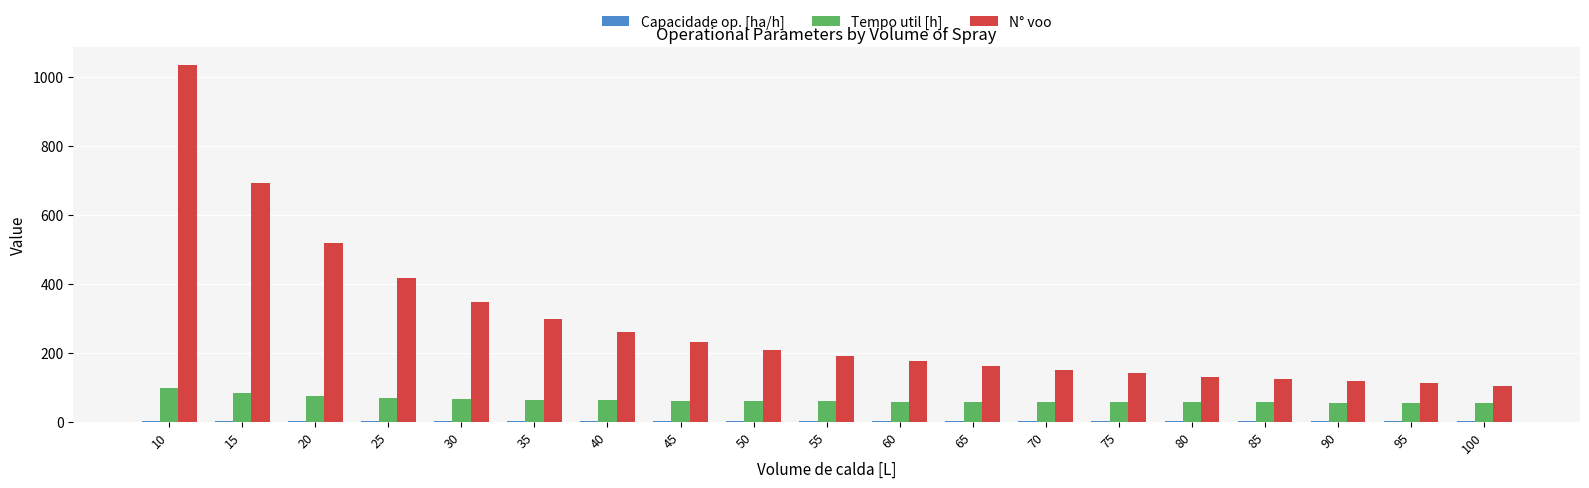

The value of N° voo at 10 is 1746.9. True or false?

False